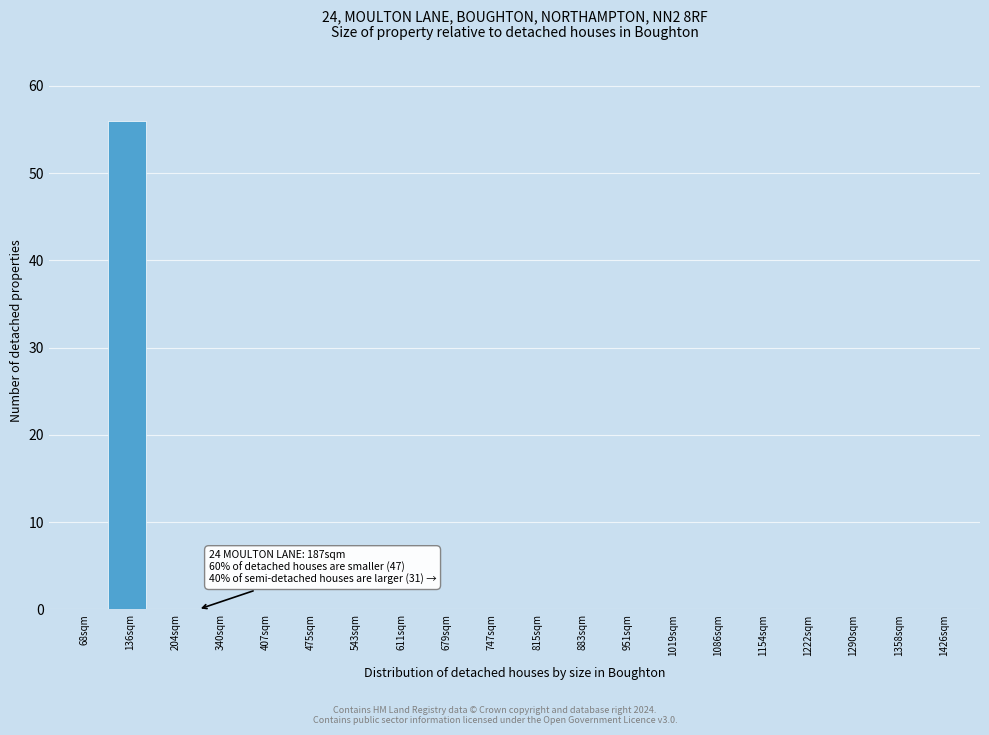

Reading left to right, what are all the values shown in this chart?

68sqm=0	136sqm=56	204sqm=0	340sqm=0	407sqm=0	475sqm=0	543sqm=0	611sqm=0	679sqm=0	747sqm=0	815sqm=0	883sqm=0	951sqm=0	1019sqm=0	1086sqm=0	1154sqm=0	1222sqm=0	1290sqm=0	1358sqm=0	1426sqm=0